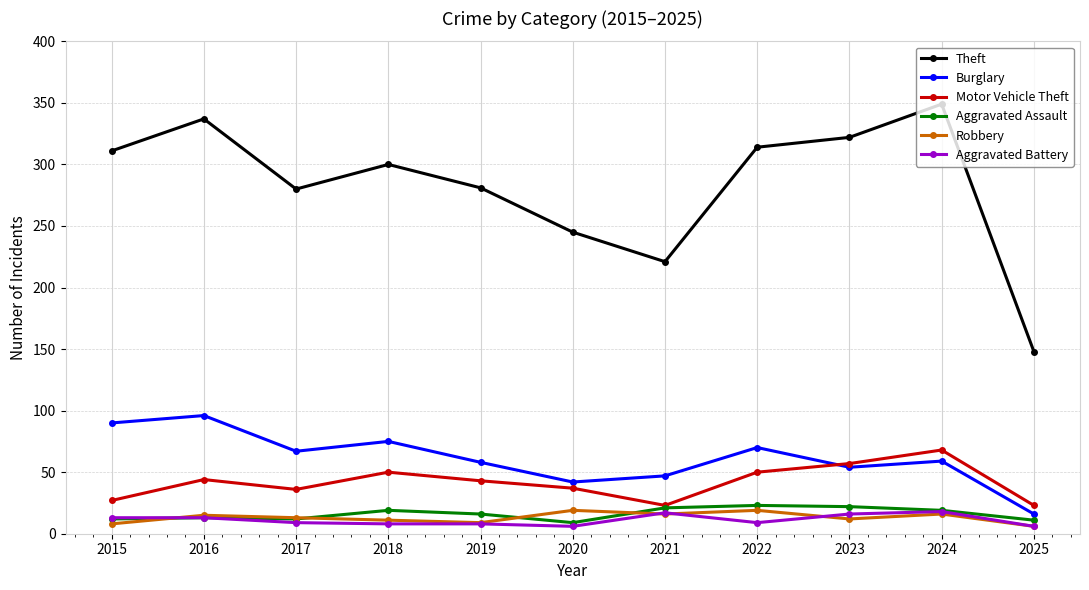

How many distinct data groups are displayed?

6